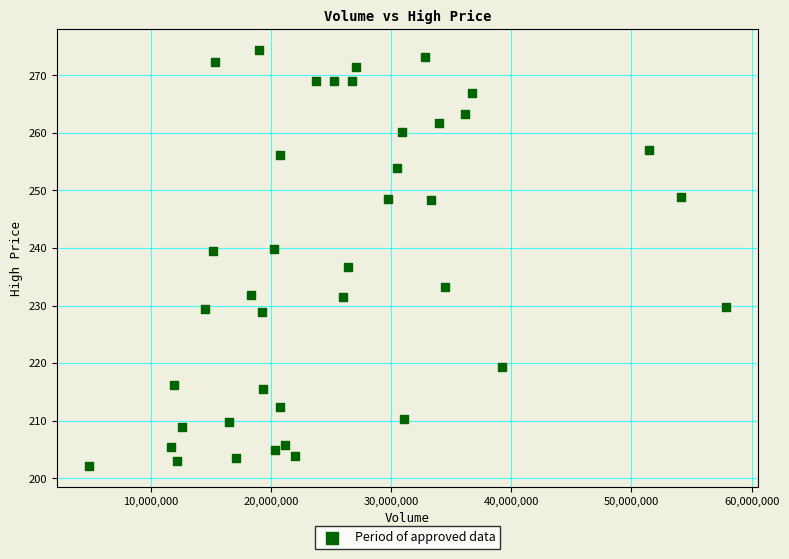

What is the range of X values (max minus min)?

53064748.0